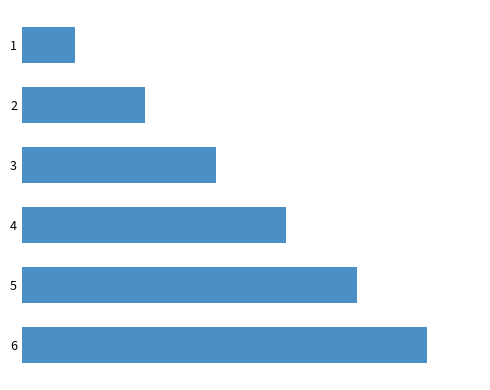

Does the chart contain stacked bars?

No